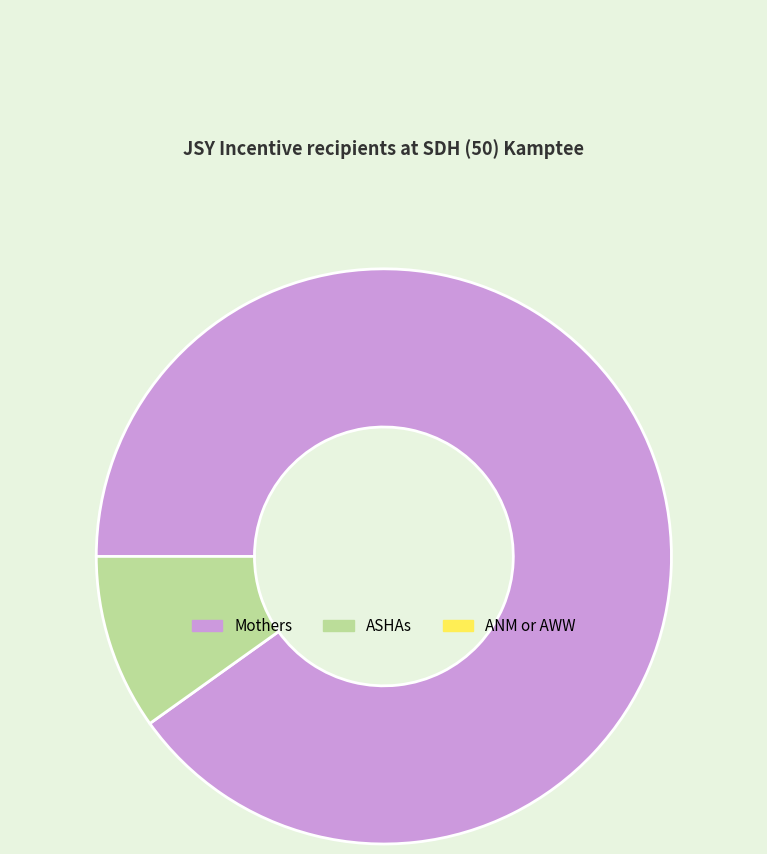

Is there a majority slice in this chart?

Yes